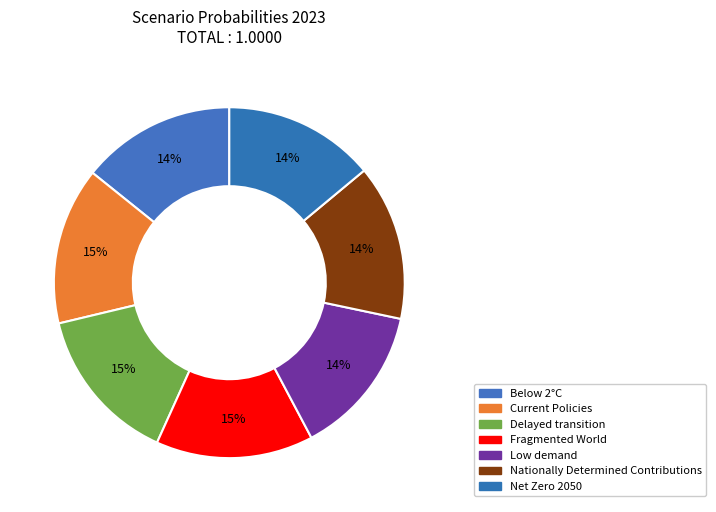

How many segments does this pie chart have?

7